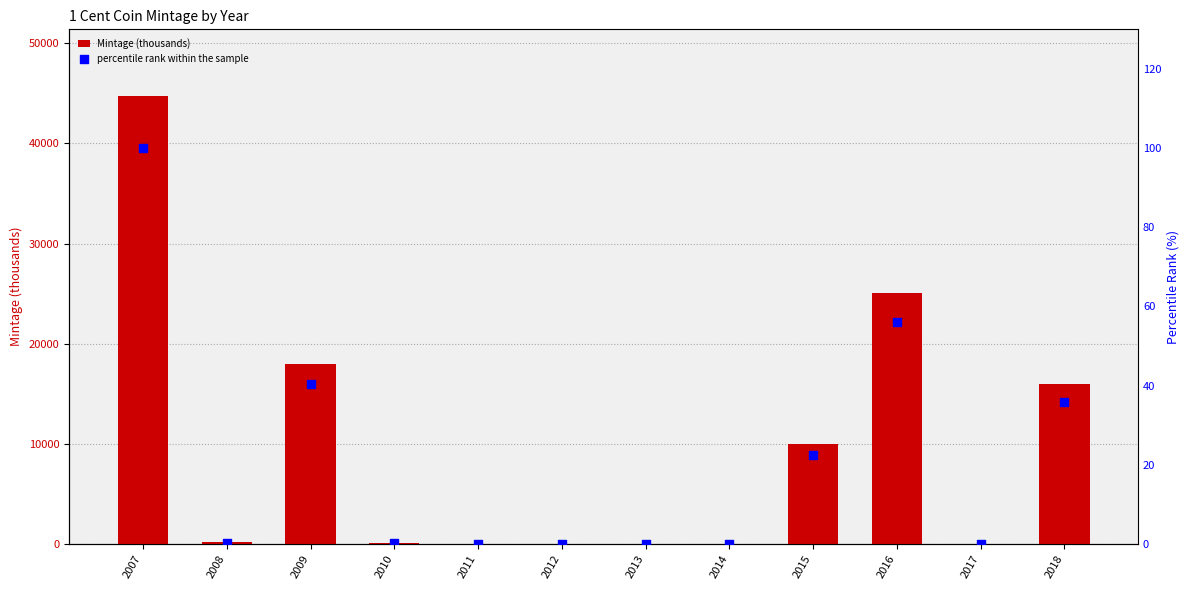

What are all the series names shown in the legend?

Mintage (thousands), percentile rank within the sample